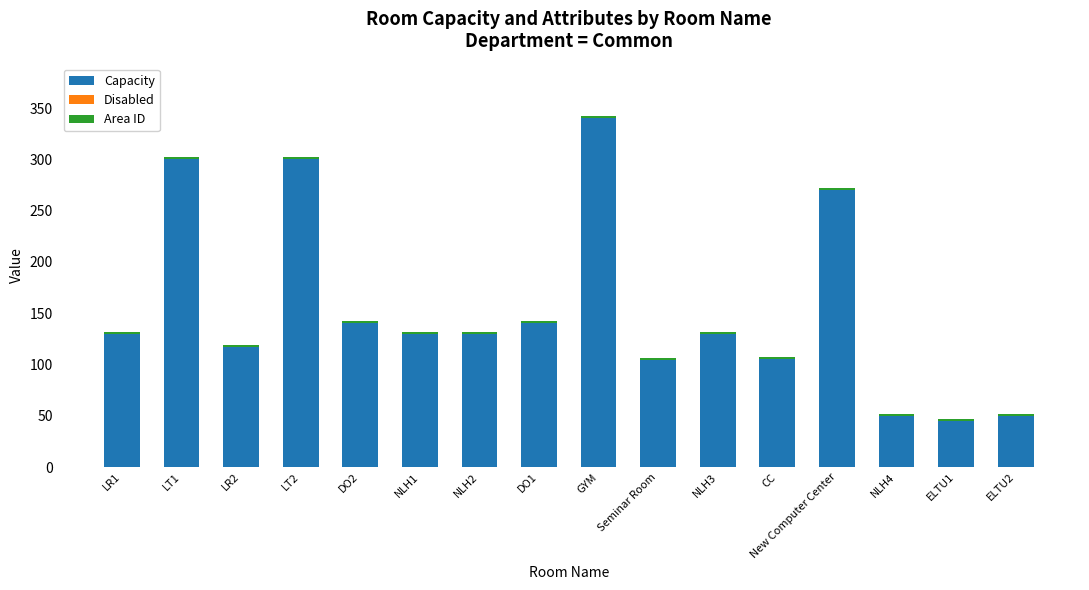

What is the lowest value of the Capacity series?

45